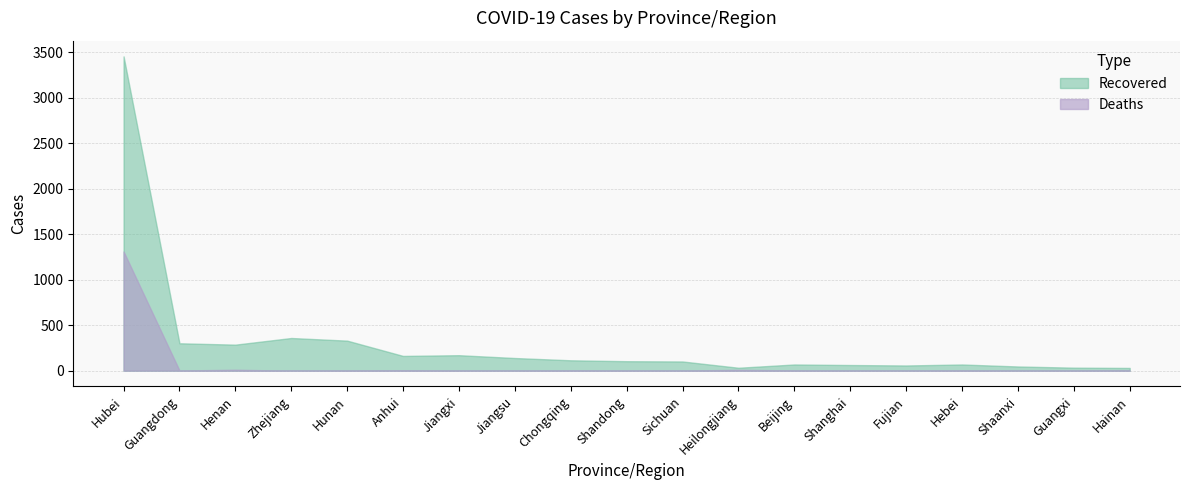

Between Zhejiang and Shandong, which series saw the biggest shift?

Recovered